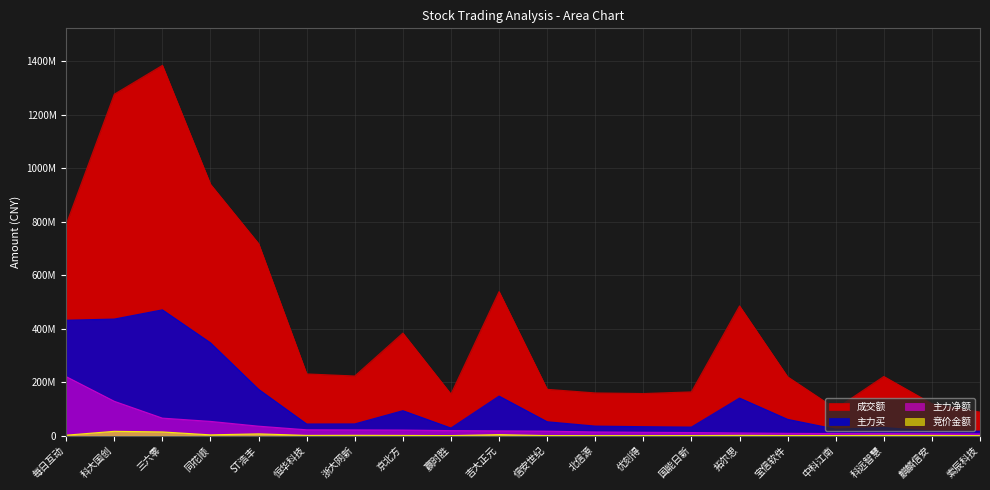

True or false: 成交额 has a value of 221179959 at 科远智慧.

True